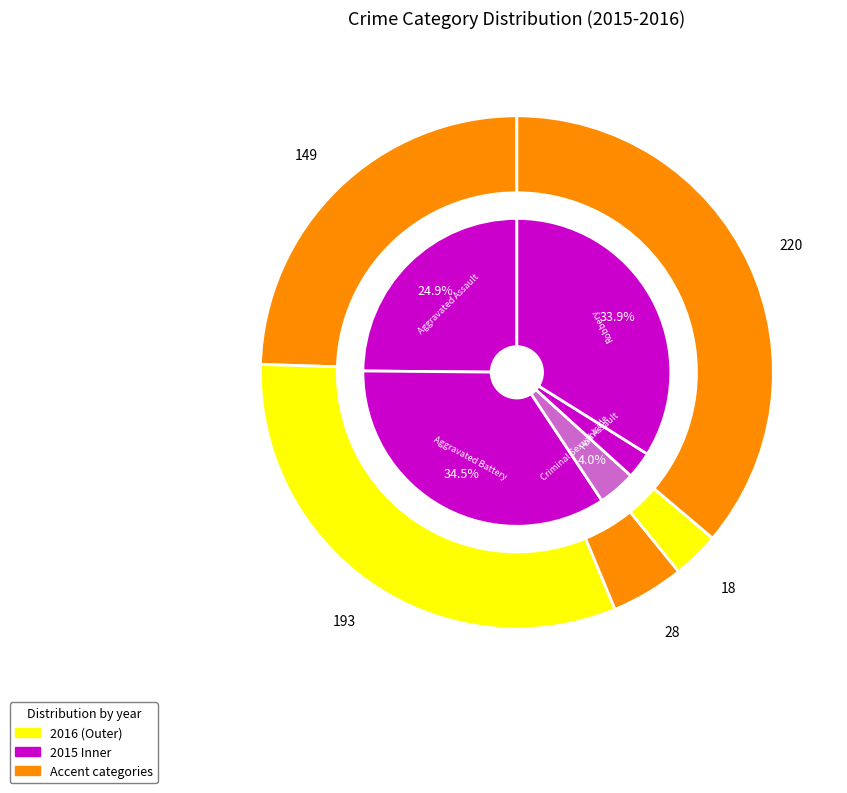

To the nearest percent, what portion does 2 represent?

4%